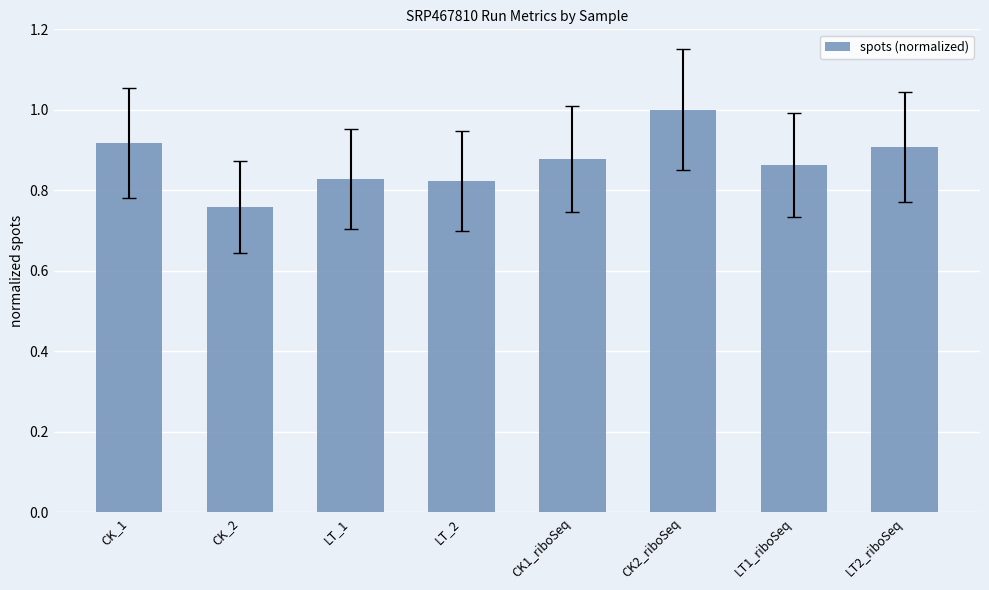

What is the label of the 5th bar from the left?

CK1_riboSeq